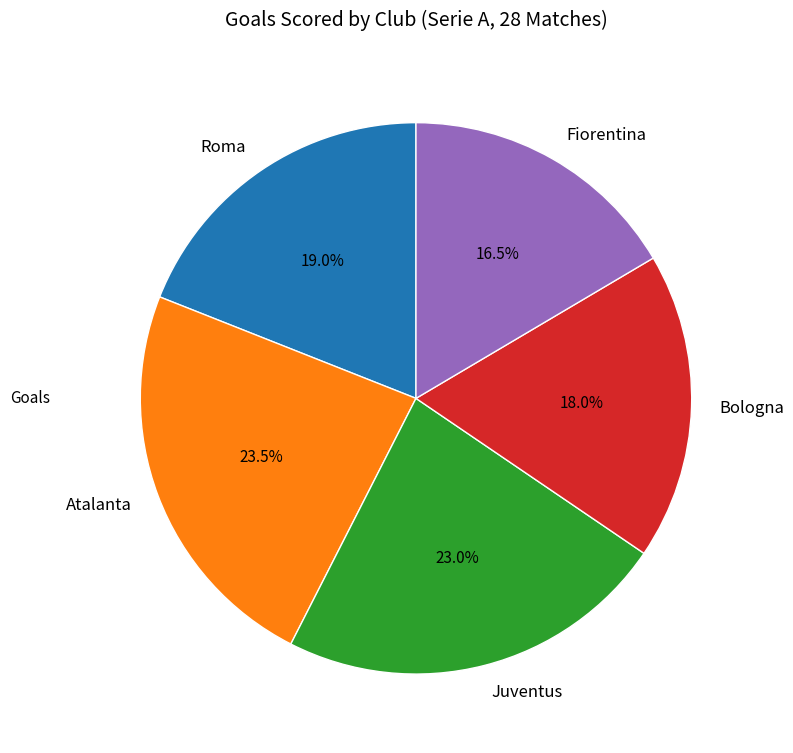

Combined, what portion of the pie is Atalanta and Bologna?

41.5%